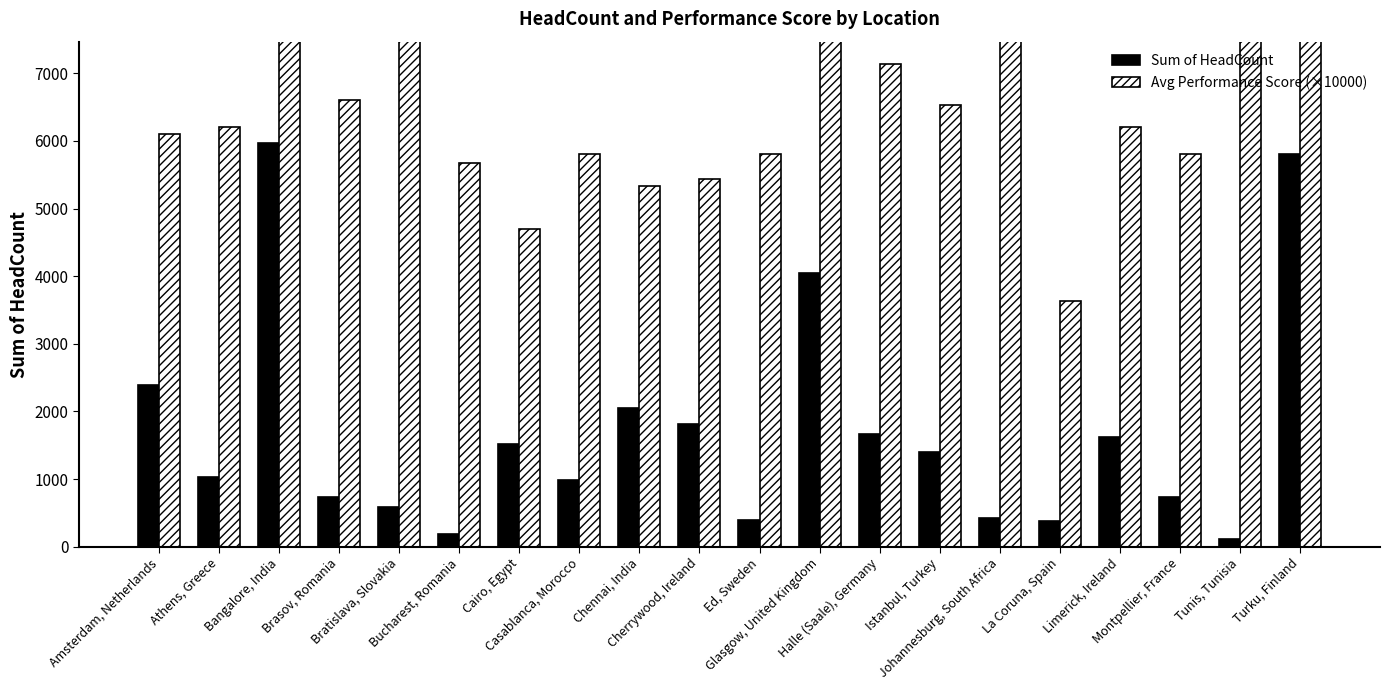

Is it true that Sum of HeadCount equals 981.0 at Casablanca, Morocco?

True